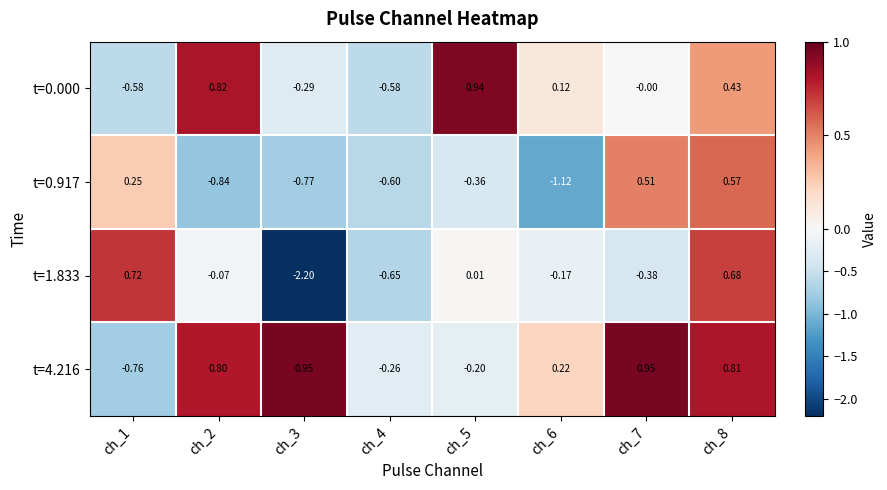

Which series has the largest range (max minus min)?

t=1.833